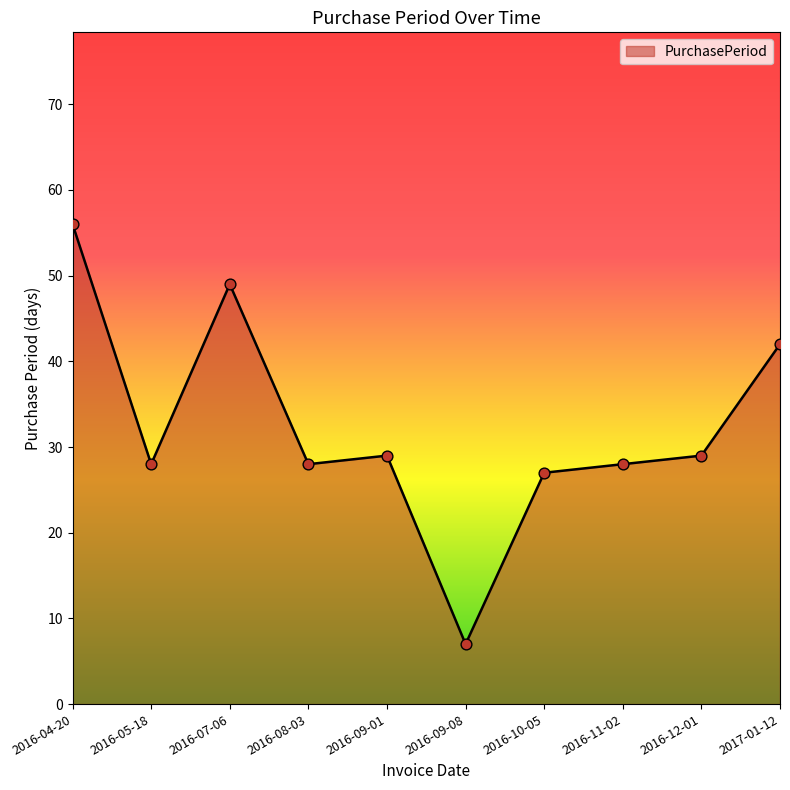

What is the ratio of the value at 2016-07-06 to the value at 2016-09-01?

1.7